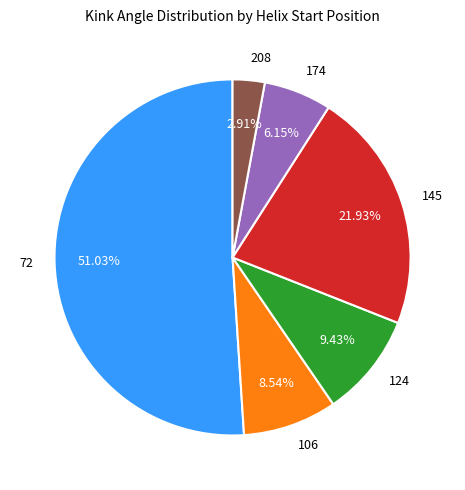

Count the number of slices in the pie.

6